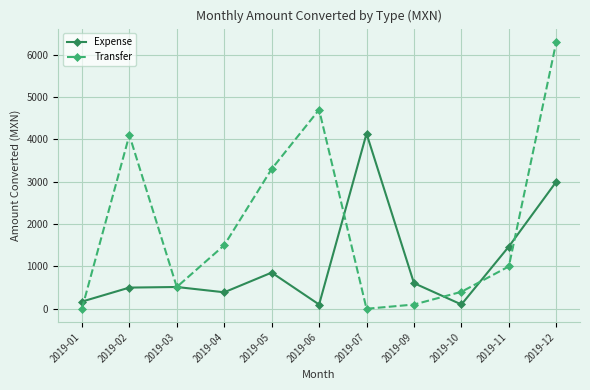

How many data points in Transfer are less than 1000?

5